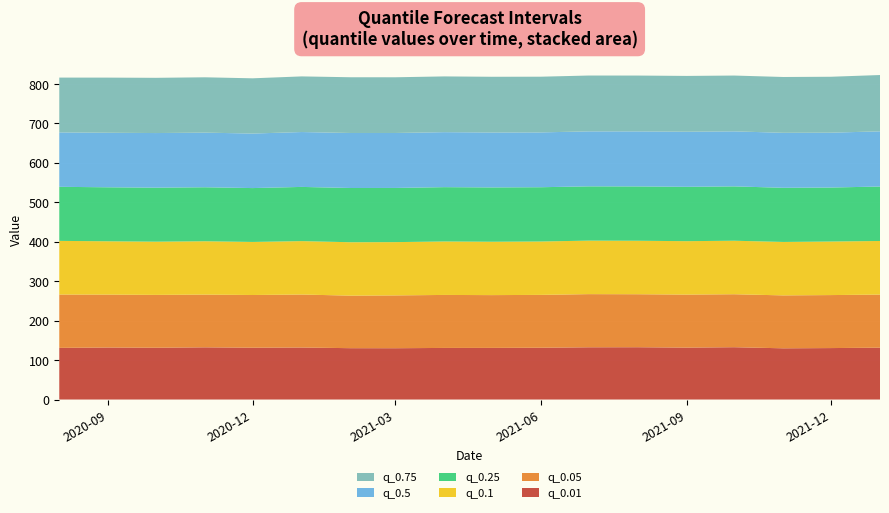

Reading right to left, transcribe all the data shown in this chart.

q_0.01: 2022-01-01=131.5	2021-12-01=130.5	2021-11-01=129.8	2021-10-01=132.6	2021-09-01=131.6	2021-08-01=132.6	2021-07-01=132.4	2021-06-01=131.3	2021-05-01=130.9	2021-04-01=130.8	2021-03-01=130.1	2021-02-01=130.2	2021-01-01=131.9	2020-12-01=131.4	2020-11-01=132.3	2020-10-01=131.3	2020-09-01=131.9	2020-08-01=131.0
q_0.05: 2022-01-01=134.6	2021-12-01=134.4	2021-11-01=134.2	2021-10-01=134.3	2021-09-01=134.4	2021-08-01=134.4	2021-07-01=134.8	2021-06-01=134.0	2021-05-01=133.8	2021-04-01=134.4	2021-03-01=133.9	2021-02-01=133.2	2021-01-01=134.4	2020-12-01=133.6	2020-11-01=133.7	2020-10-01=134.0	2020-09-01=134.1	2020-08-01=135.2
q_0.1: 2022-01-01=135.9	2021-12-01=135.8	2021-11-01=135.5	2021-10-01=135.7	2021-09-01=135.5	2021-08-01=135.6	2021-07-01=135.7	2021-06-01=135.4	2021-05-01=135.3	2021-04-01=135.5	2021-03-01=135.1	2021-02-01=135.4	2021-01-01=135.4	2020-12-01=134.5	2020-11-01=135.2	2020-10-01=134.9	2020-09-01=135.2	2020-08-01=136.0
q_0.25: 2022-01-01=138.1	2021-12-01=136.9	2021-11-01=137.3	2021-10-01=137.8	2021-09-01=137.8	2021-08-01=137.7	2021-07-01=137.6	2021-06-01=137.6	2021-05-01=137.7	2021-04-01=137.7	2021-03-01=137.3	2021-02-01=137.5	2021-01-01=137.4	2020-12-01=136.6	2020-11-01=136.9	2020-10-01=136.9	2020-09-01=136.9	2020-08-01=137.1
q_0.5: 2022-01-01=139.9	2021-12-01=139.1	2021-11-01=139.4	2021-10-01=139.5	2021-09-01=139.7	2021-08-01=139.6	2021-07-01=139.4	2021-06-01=139.0	2021-05-01=139.3	2021-04-01=139.4	2021-03-01=139.4	2021-02-01=139.5	2021-01-01=139.2	2020-12-01=138.3	2020-11-01=138.5	2020-10-01=138.5	2020-09-01=138.3	2020-08-01=138.0
q_0.75: 2022-01-01=142.8	2021-12-01=141.8	2021-11-01=141.5	2021-10-01=141.5	2021-09-01=141.5	2021-08-01=141.6	2021-07-01=141.6	2021-06-01=141.2	2021-05-01=141.2	2021-04-01=141.4	2021-03-01=141.3	2021-02-01=141.3	2021-01-01=141.0	2020-12-01=140.1	2020-11-01=140.3	2020-10-01=140.0	2020-09-01=139.8	2020-08-01=138.9